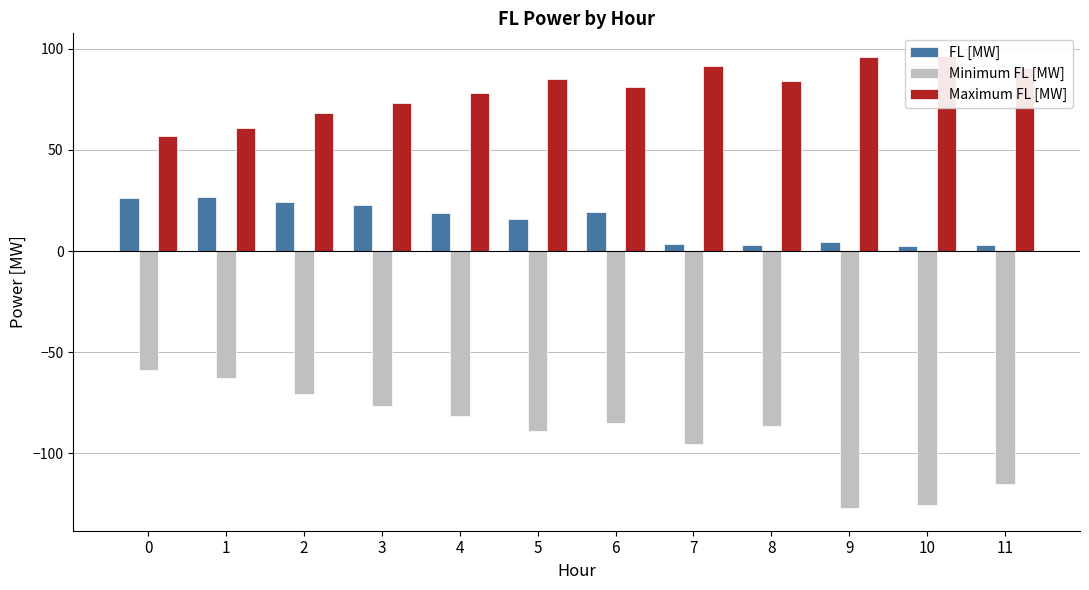

True or false: FL [MW] has a value of 24.1 at 2.

True